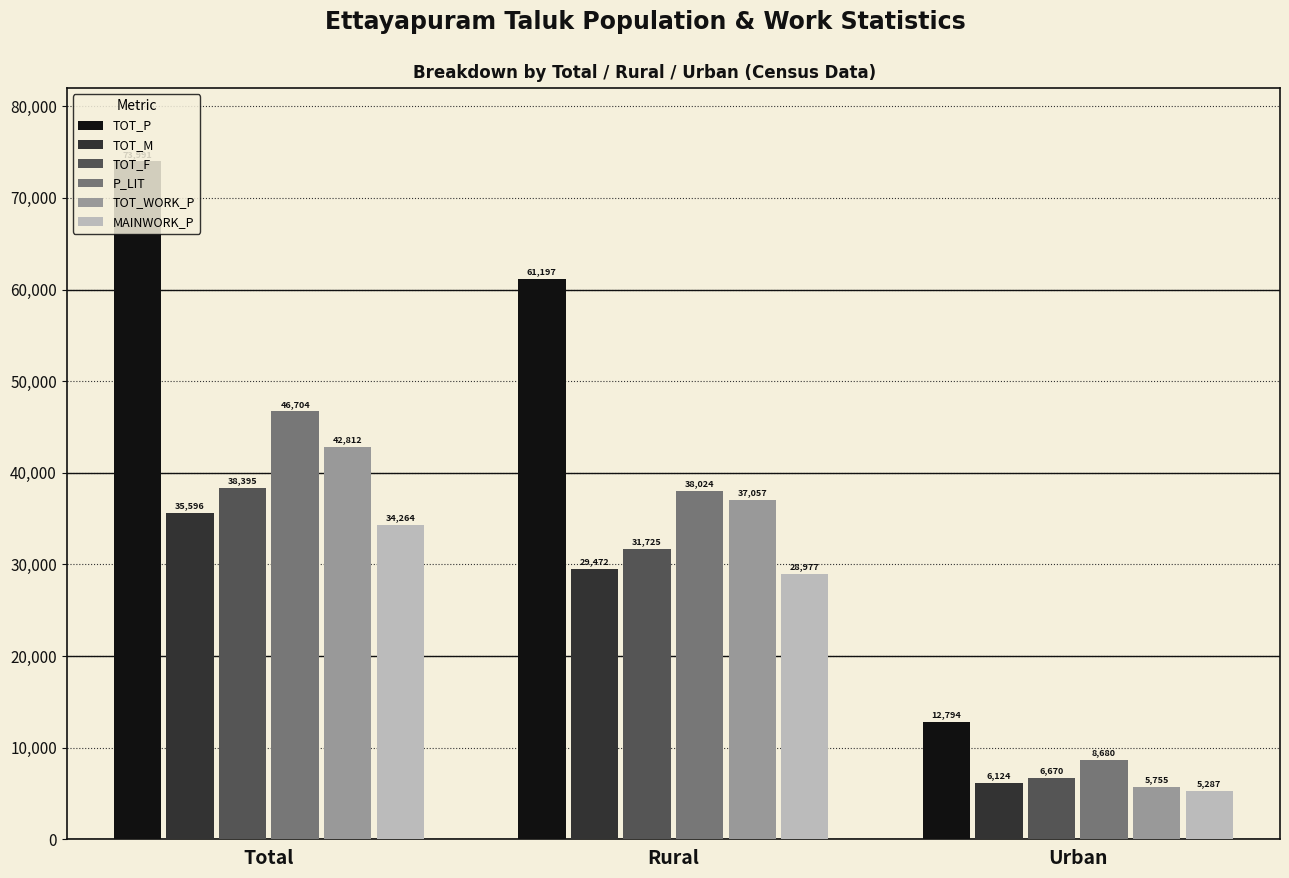

Rank the series at Total from highest to lowest value.

TOT_P, P_LIT, TOT_WORK_P, TOT_F, TOT_M, MAINWORK_P